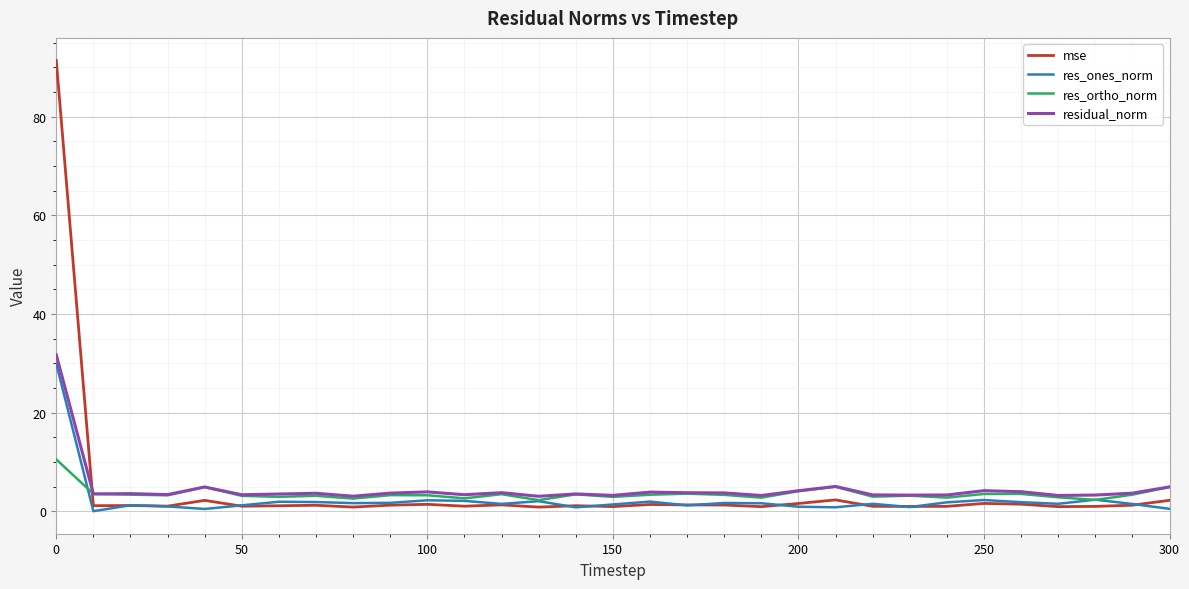

True or false: res_ones_norm and residual_norm cross at least once.

False